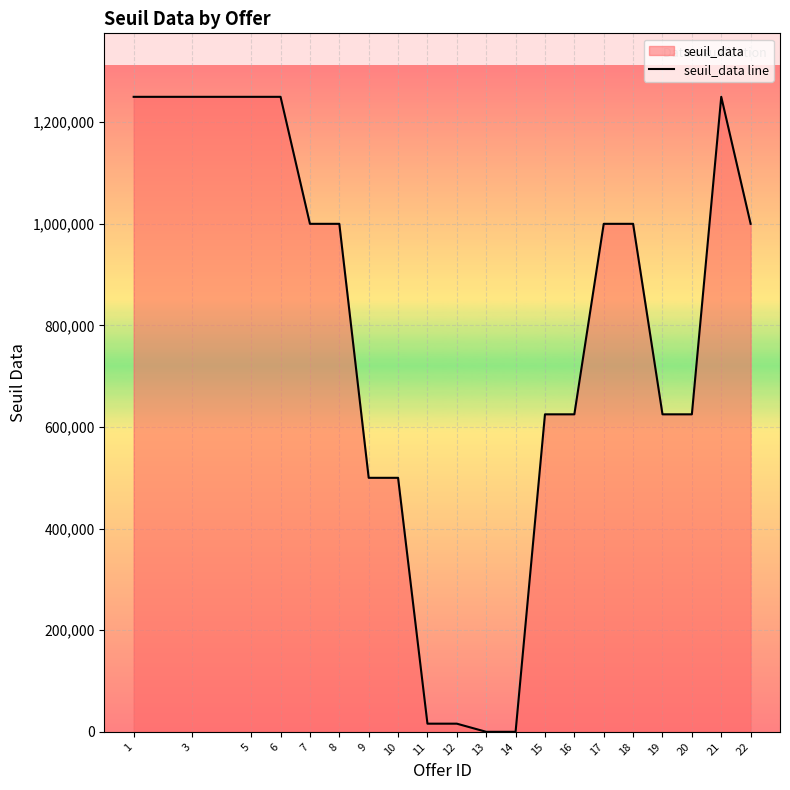

How many points are higher than both their immediate neighbors (excluding endpoints)?

1